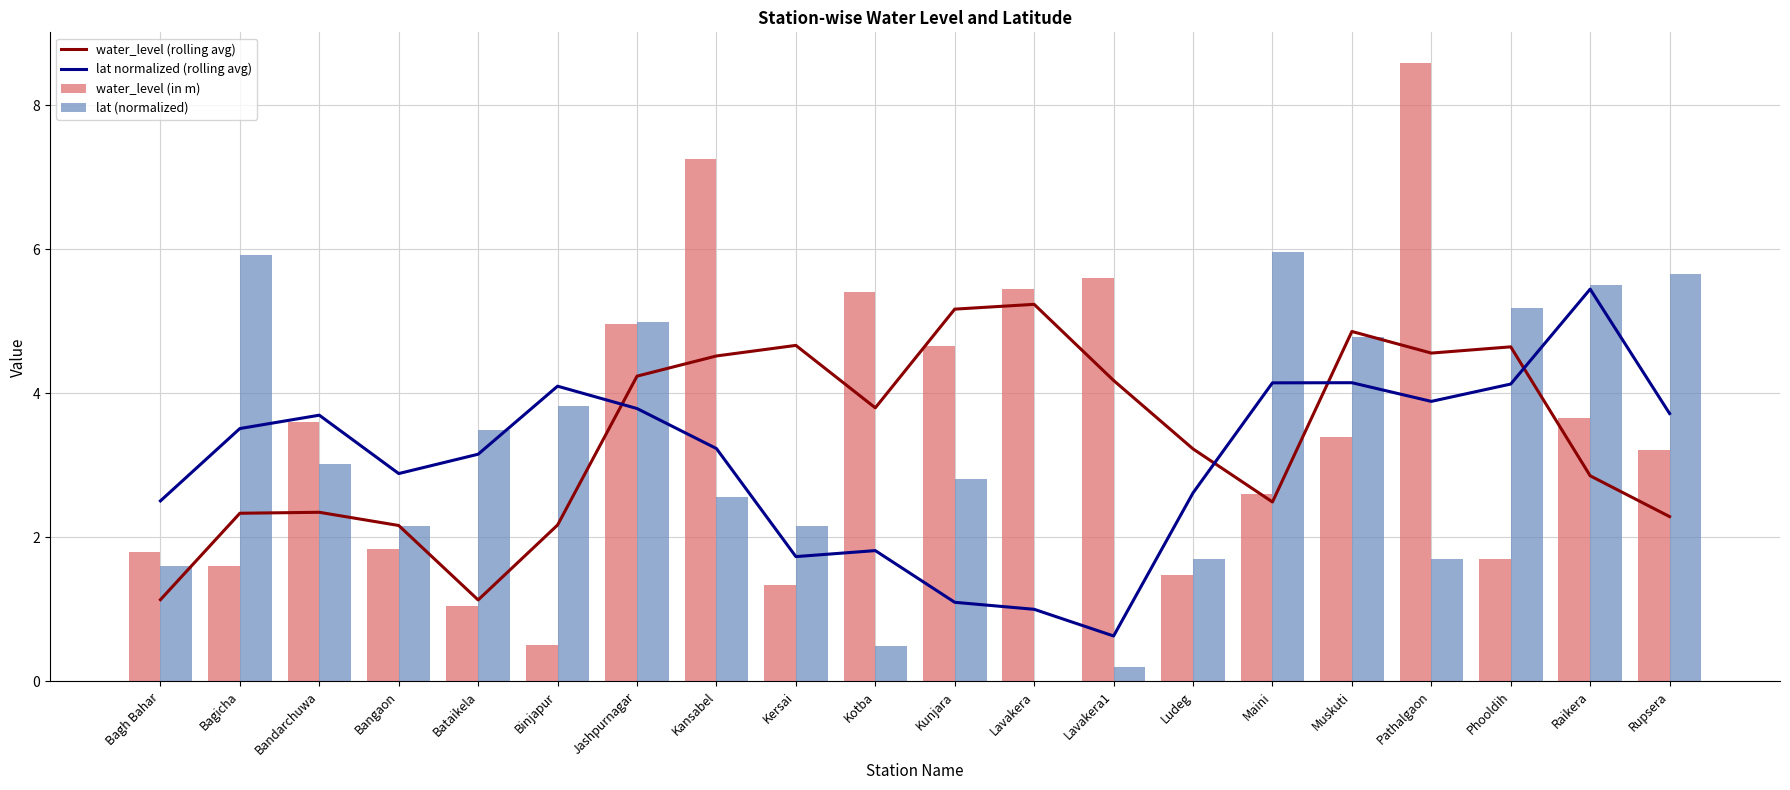

How many data points in lat (normalized) are less than 3?

10